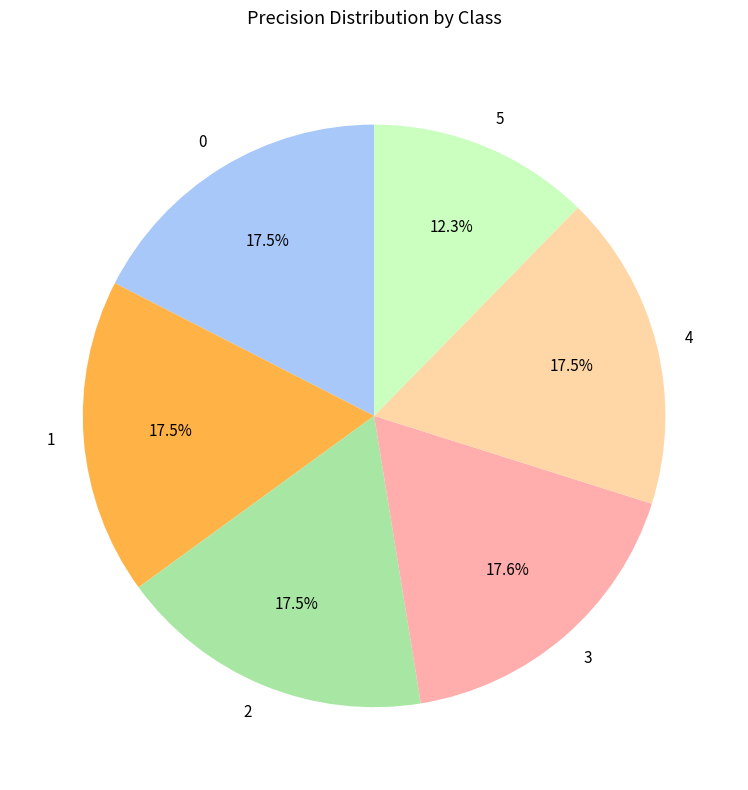

Combined, what portion of the pie is 3 and 1?

35.1%